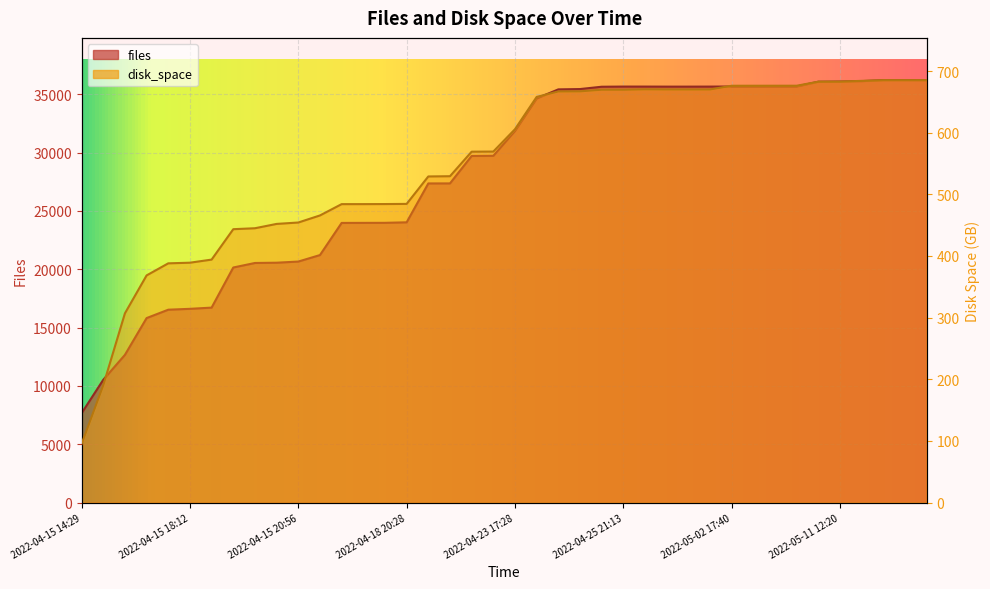

At which category is the sum across all series the highest?

2022-05-16 15:09